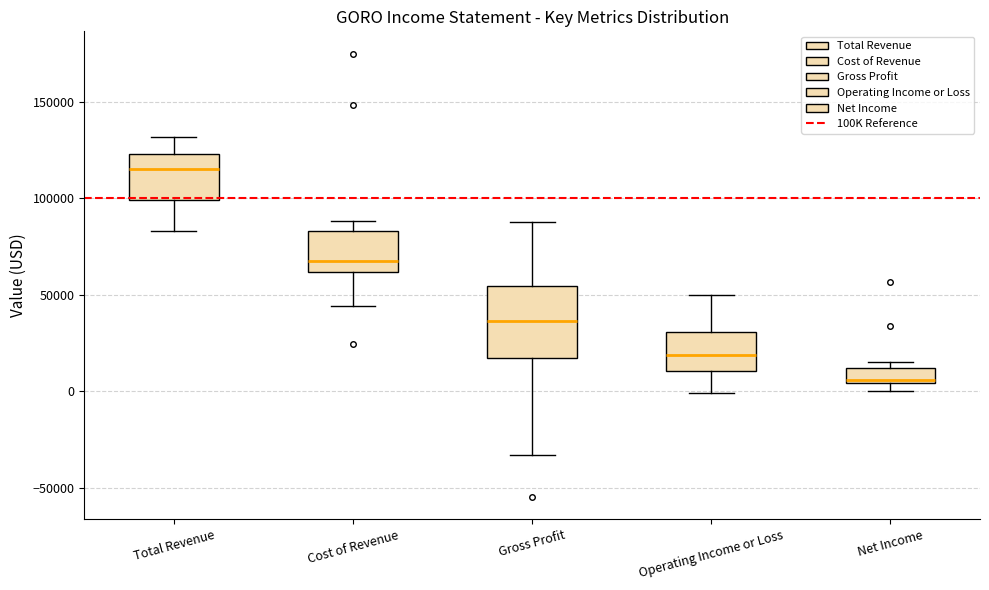

Reading left to right, read every box against the y-axis: the position of its median line, the range the box covers, and the ends of its whiskers. The values are not printed on the chart, so give them approximately, as read against the axis.

Total Revenue: median 115000, box 100000 to 125000, whiskers 85000 to 130000
Cost of Revenue: median 70000, box 60000 to 85000, whiskers 45000 to 90000
Gross Profit: median 35000, box 15000 to 55000, whiskers -35000 to 90000
Operating Income or Loss: median 20000, box 10000 to 30000, whiskers 0 to 50000
Net Income: median 5000, box 5000 to 10000, whiskers 0 to 15000